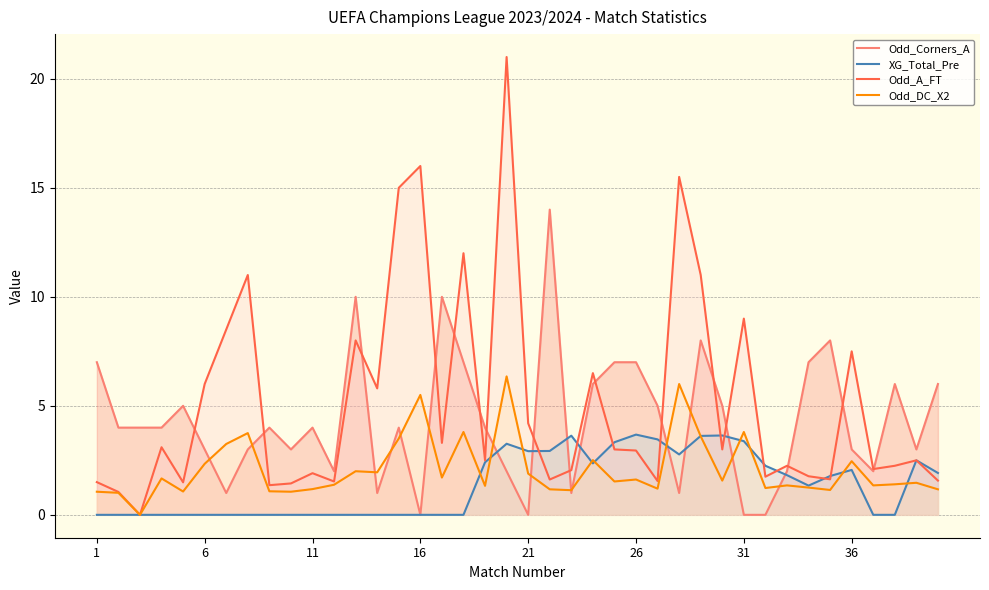

Rank the series by their average value, from lowest to highest.

XG_Total_Pre, Odd_DC_X2, Odd_Corners_A, Odd_A_FT